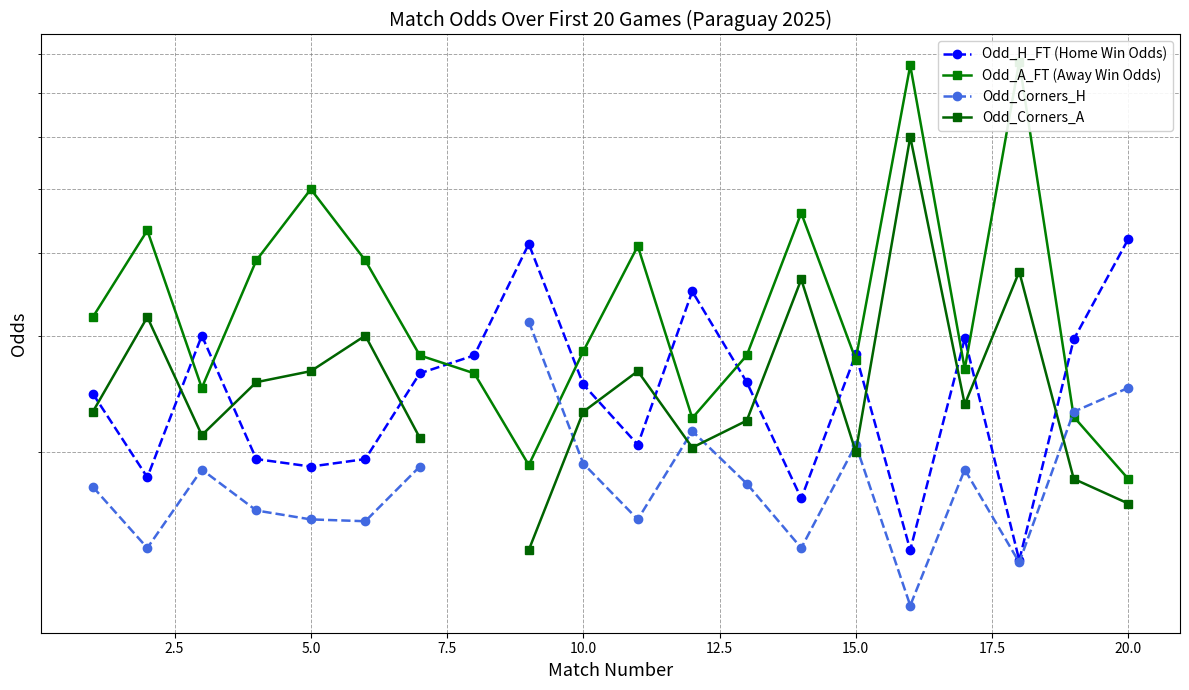

Does the chart display data point markers on the line(s)?

Yes